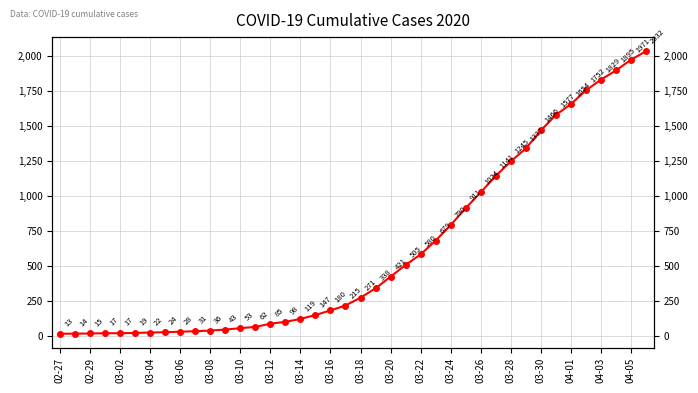

How many lines are shown in the chart?

1